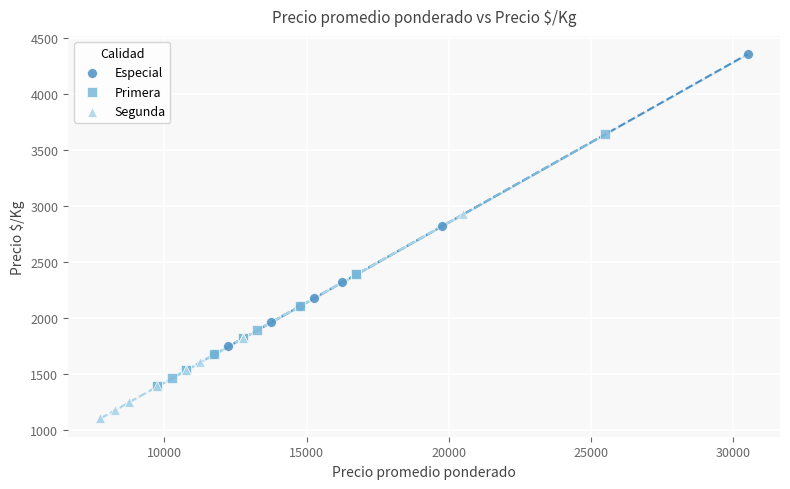

What are all the series names shown in the legend?

Especial, Primera, Segunda